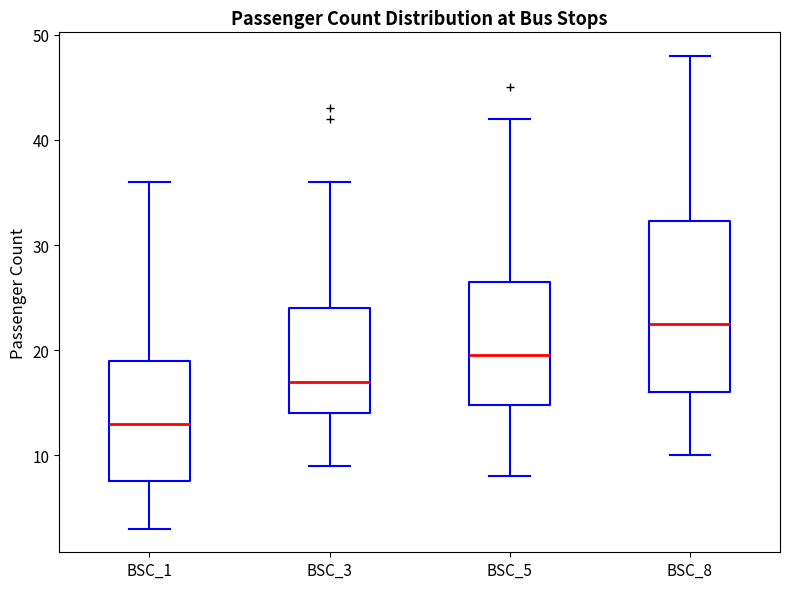

Reading left to right, read every box against the y-axis: the position of its median line, the range the box covers, and the ends of its whiskers. The values are not printed on the chart, so give them approximately, as read against the axis.

BSC_1: median 13, box 8 to 19, whiskers 3 to 36
BSC_3: median 17, box 14 to 24, whiskers 9 to 36
BSC_5: median 20, box 15 to 27, whiskers 8 to 42
BSC_8: median 23, box 16 to 32, whiskers 10 to 48